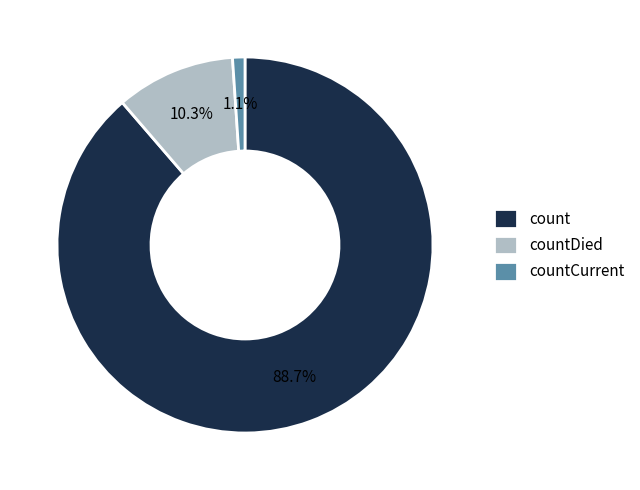

To the nearest percent, what is the difference between the countDied and countCurrent slice percentages?

9%